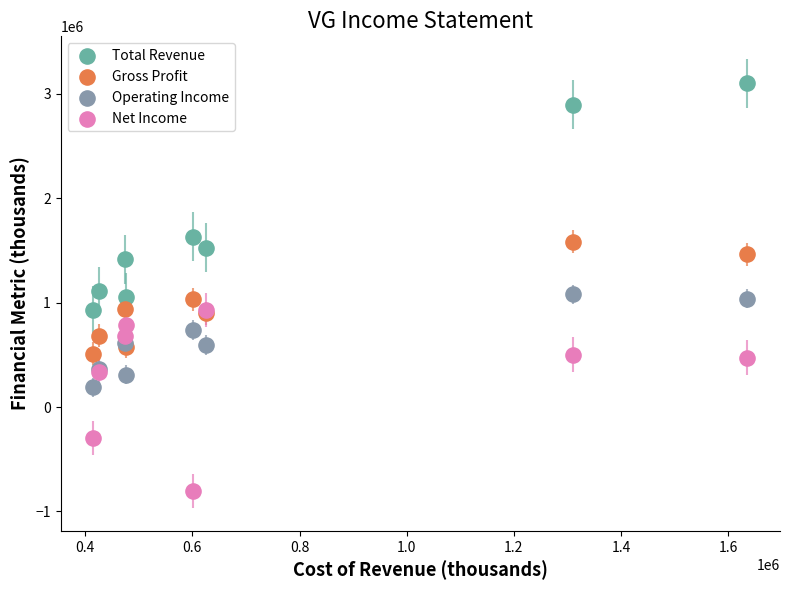

Which series contains the lowest Y value?

Net Income